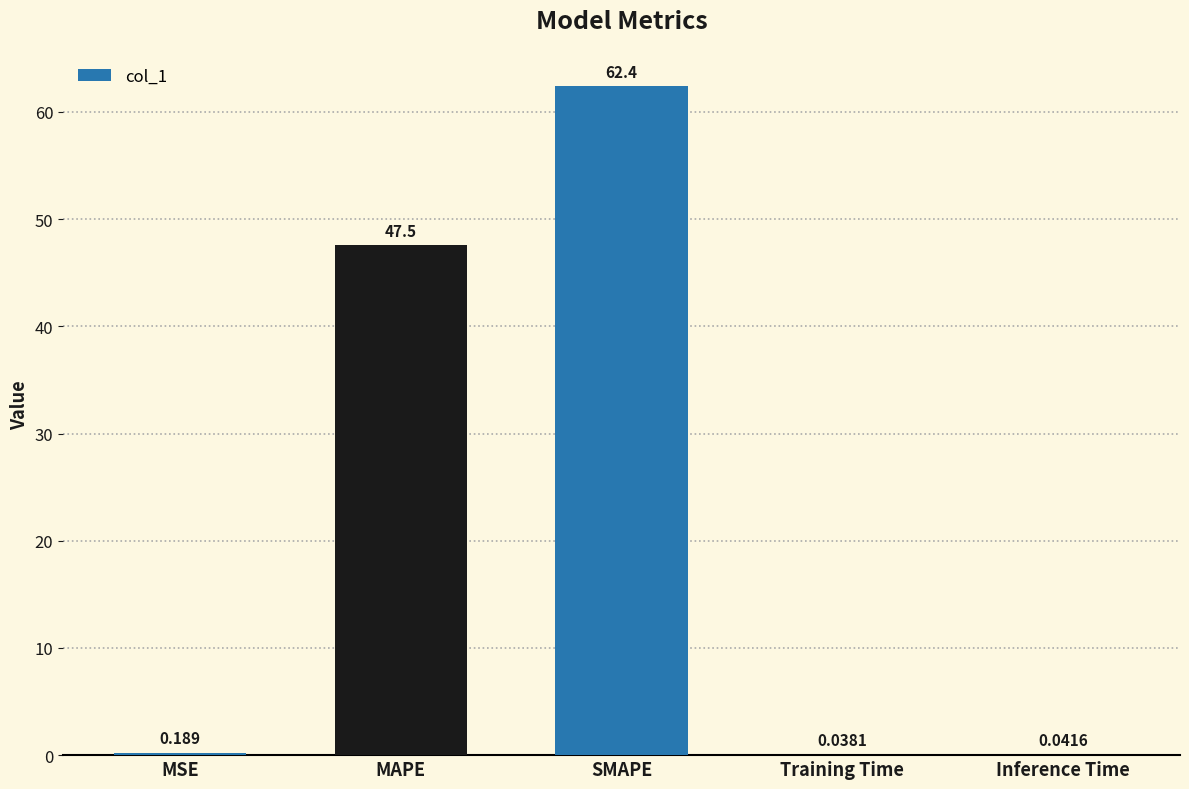

The chart shows a value of 31.2 at MAPE. True or false?

False